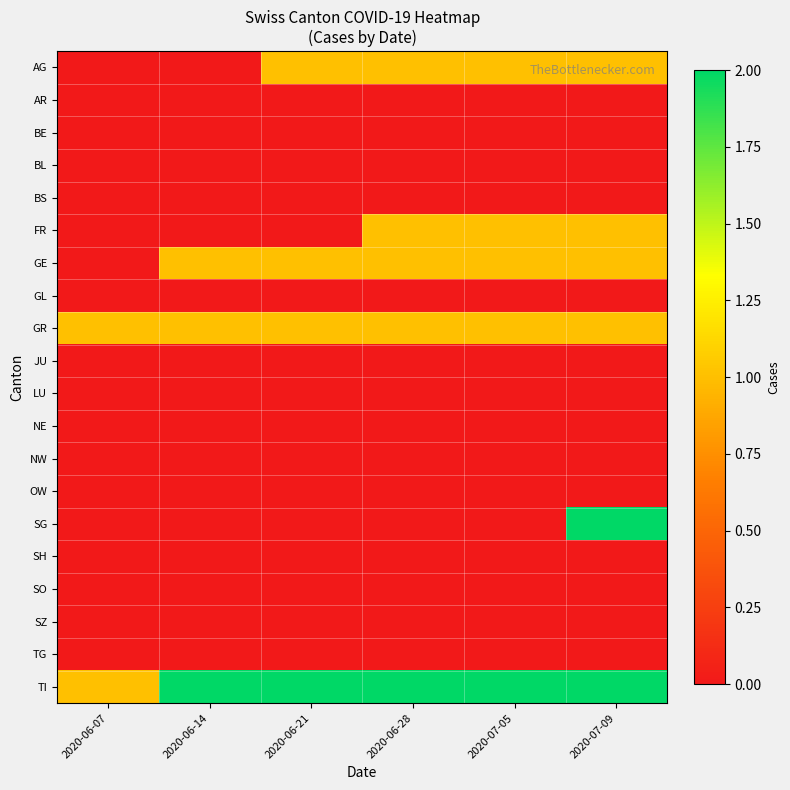

Which has a higher value, 2020-06-07 or 2020-06-28?

2020-06-28